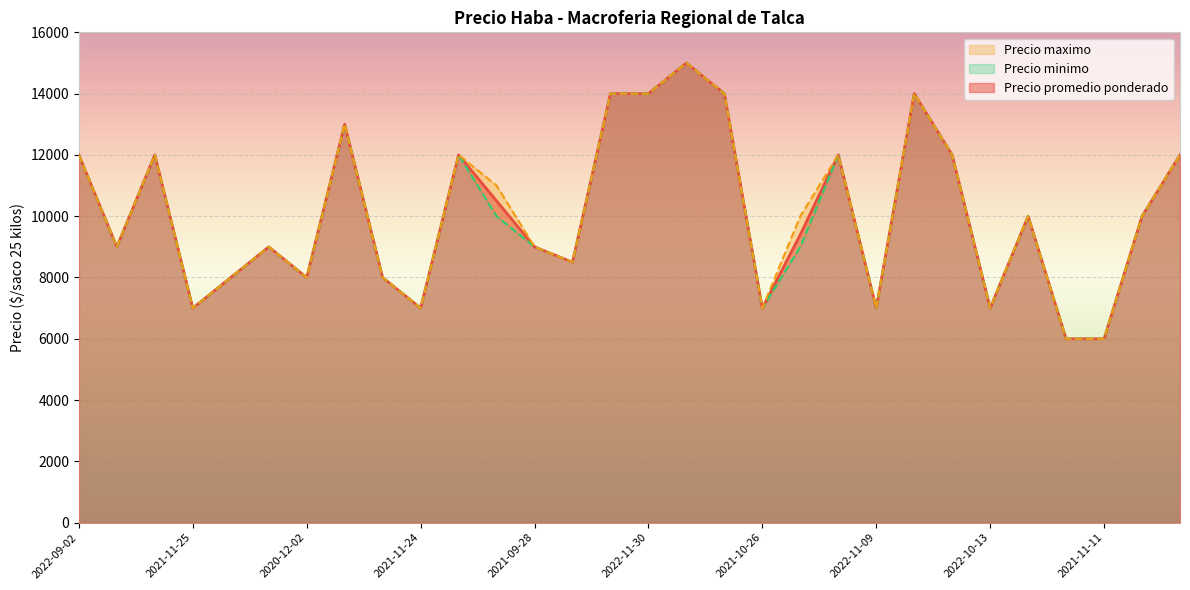

What is the difference between the maximum and minimum values in the Precio minimo series?

9000